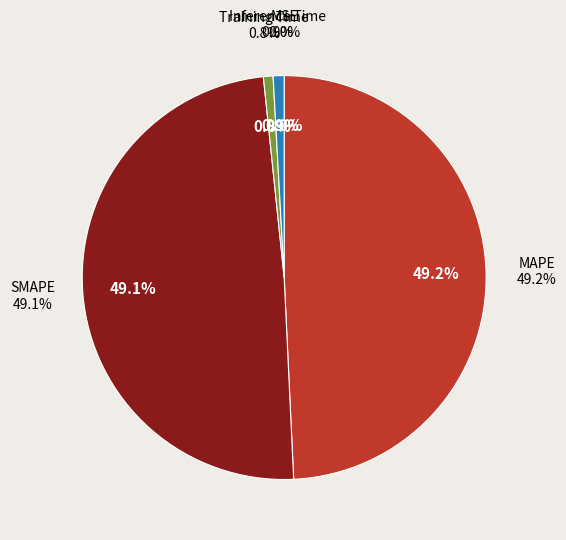

Which slice is the largest?

MAPE